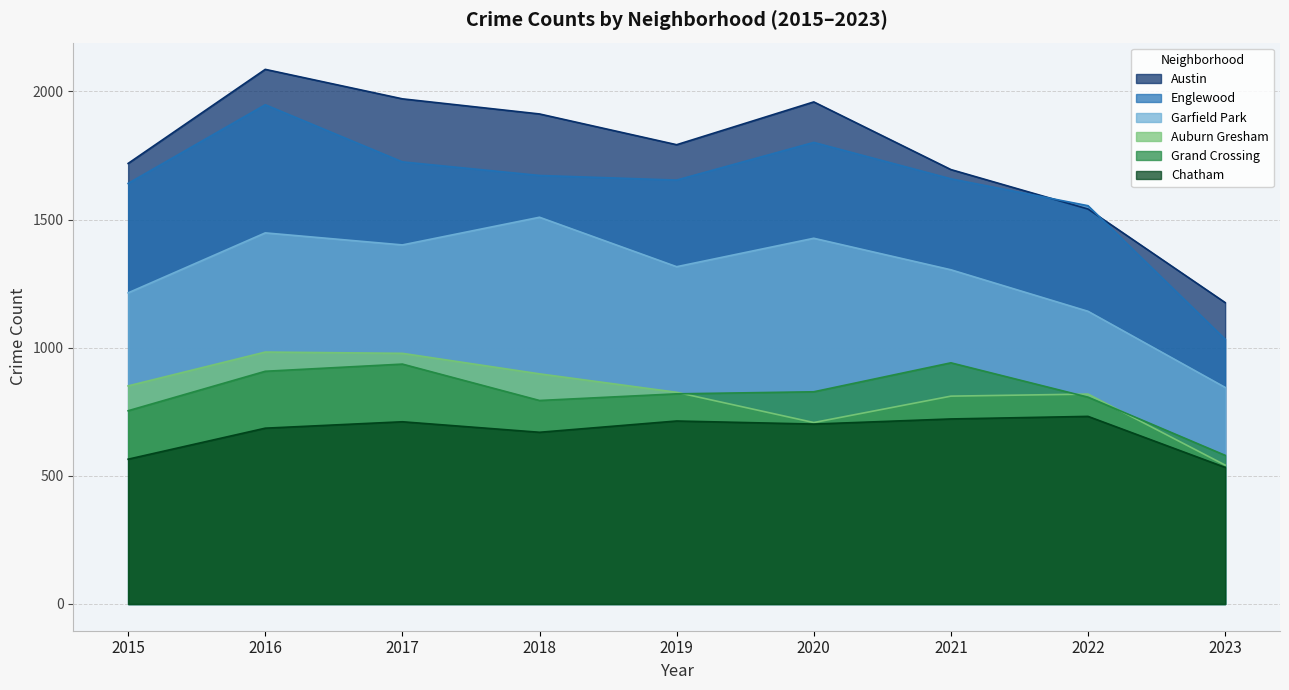

What are all the series names shown in the legend?

Austin, Englewood, Garfield Park, Auburn Gresham, Grand Crossing, Chatham